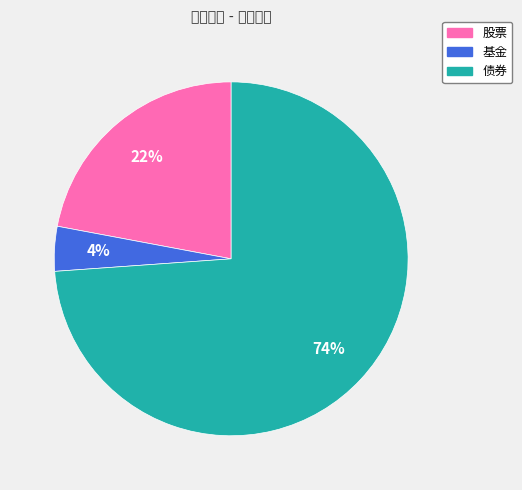

To the nearest percent, what percentage of the pie is 债券?

74%